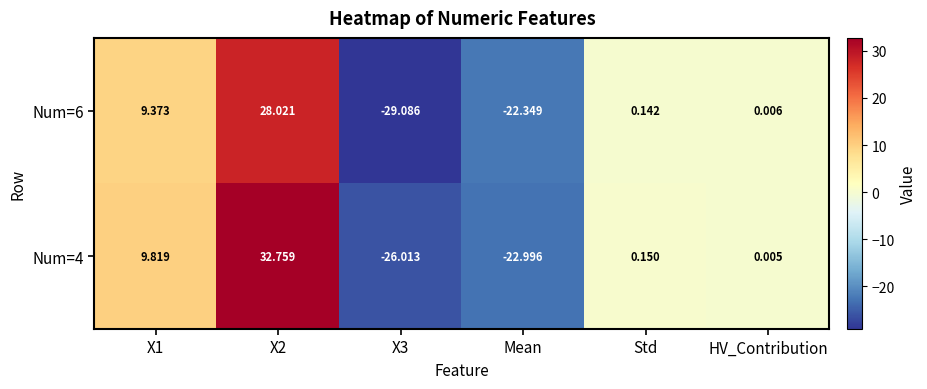

At which label is Num=6 closest to 0?

HV_Contribution